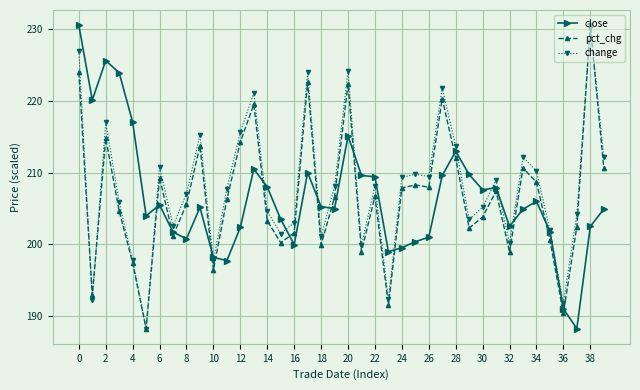

Is this an area chart (filled region under the line)?

No